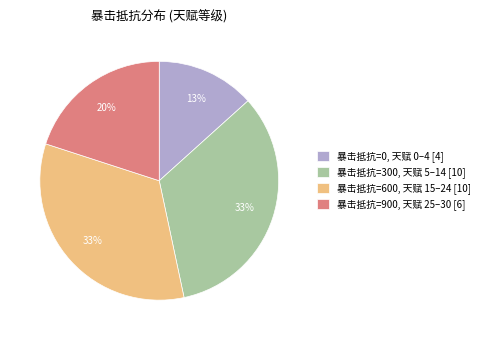

To the nearest percent, what is the difference between the largest and smallest slice percentages?

20%